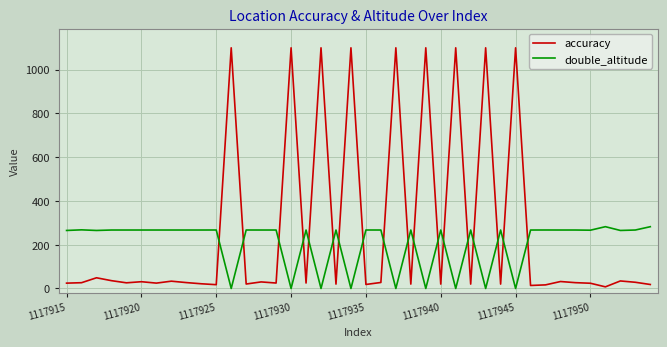

Rank the series by their average value, from highest to lowest.

accuracy, double_altitude